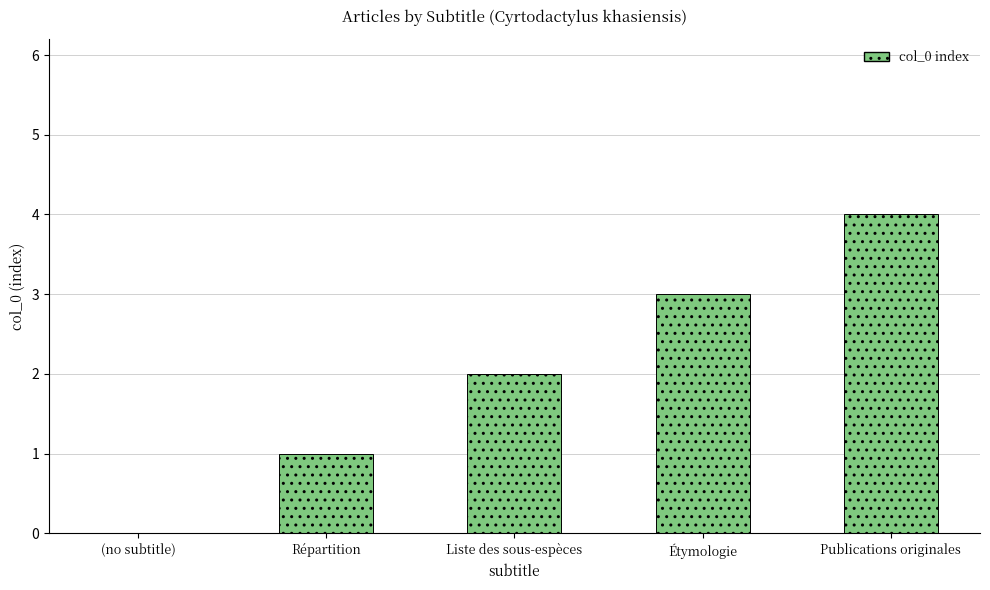

What is the sum of all values?

10